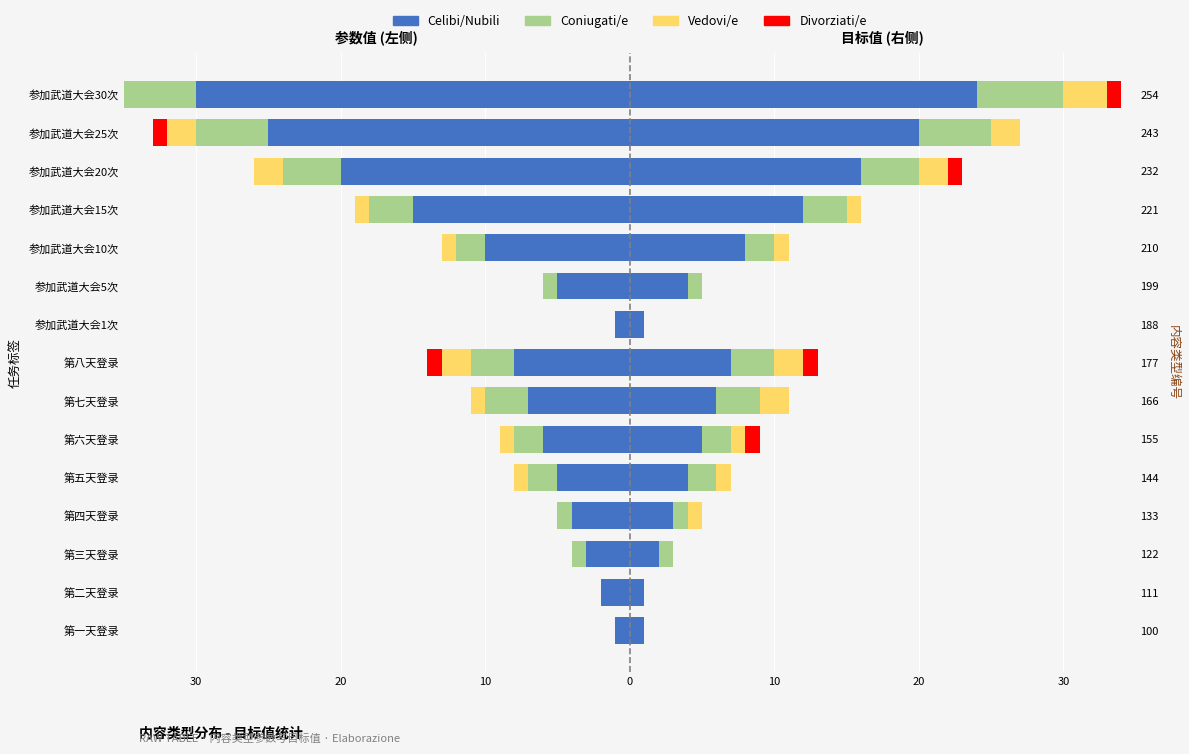

Which series has the largest range (max minus min)?

Celibi/Nubili